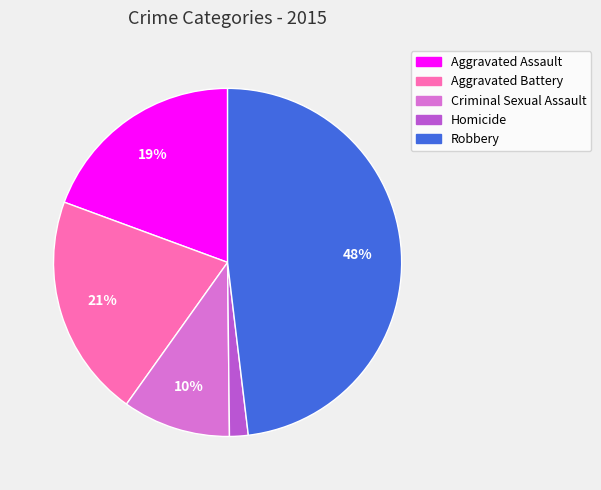

How many slices are in this pie chart?

5